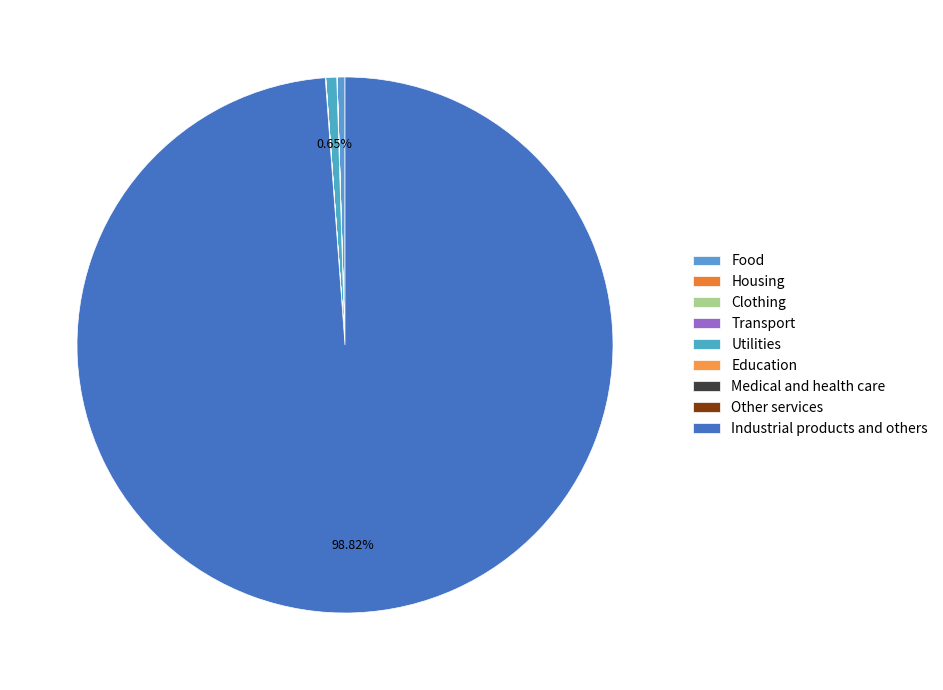

What percentage do Industrial products and others and Education together represent?

98.8%